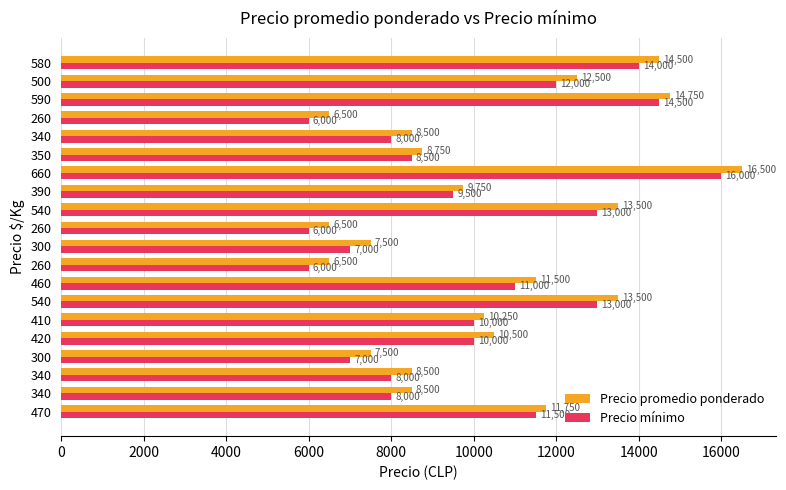

What is the sum of all Precio mínimo values?

199000